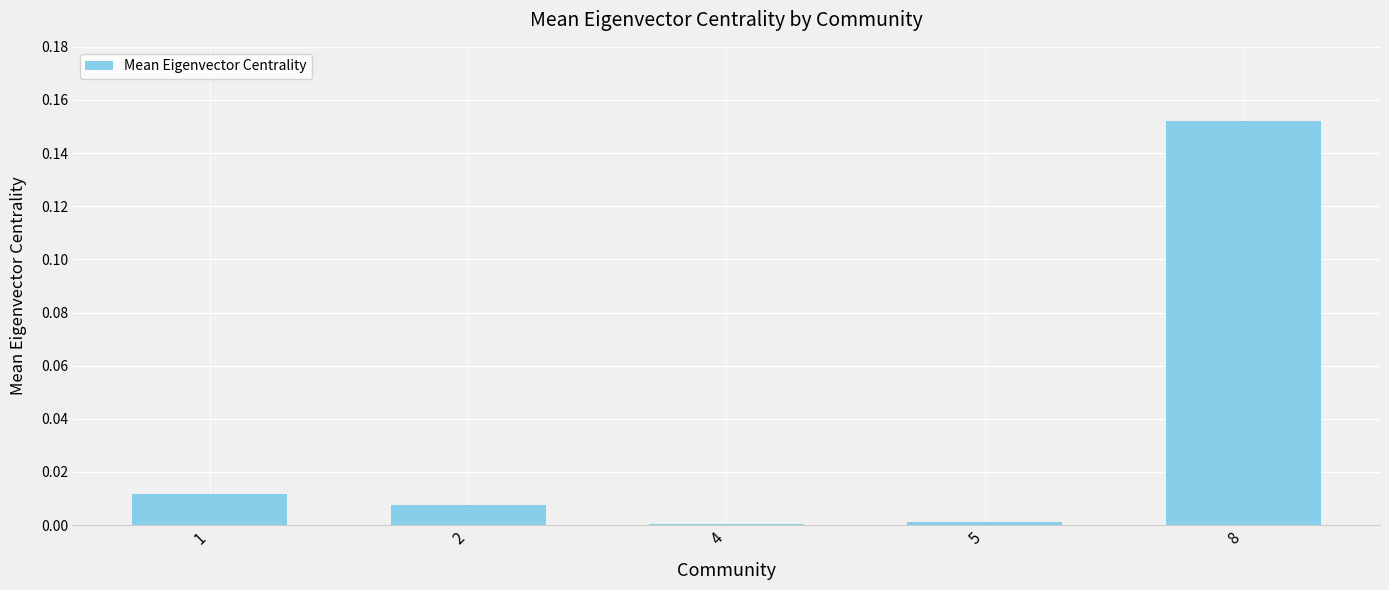

At which category does the chart reach its peak across all series?

8